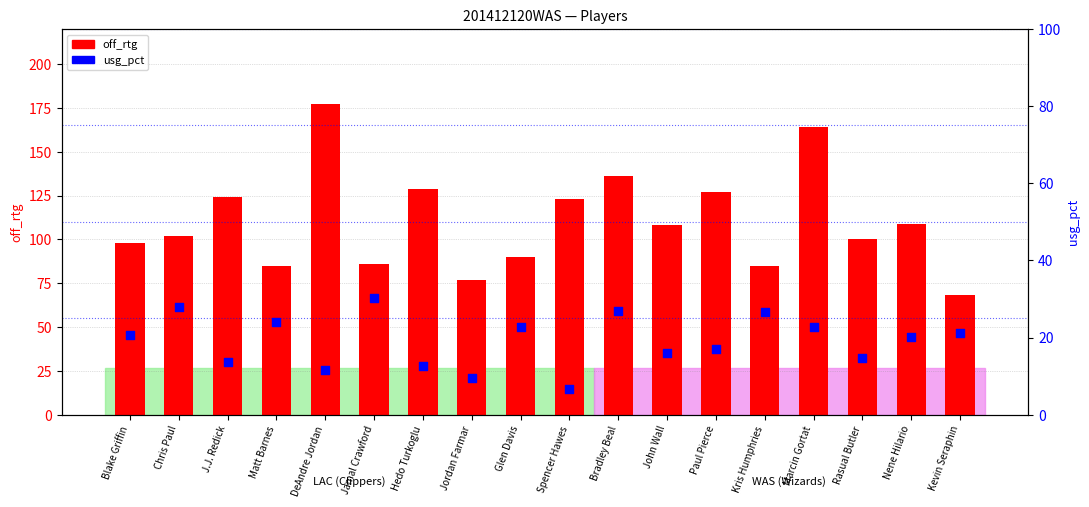

At how many categories does at least one series exceed 76?

17